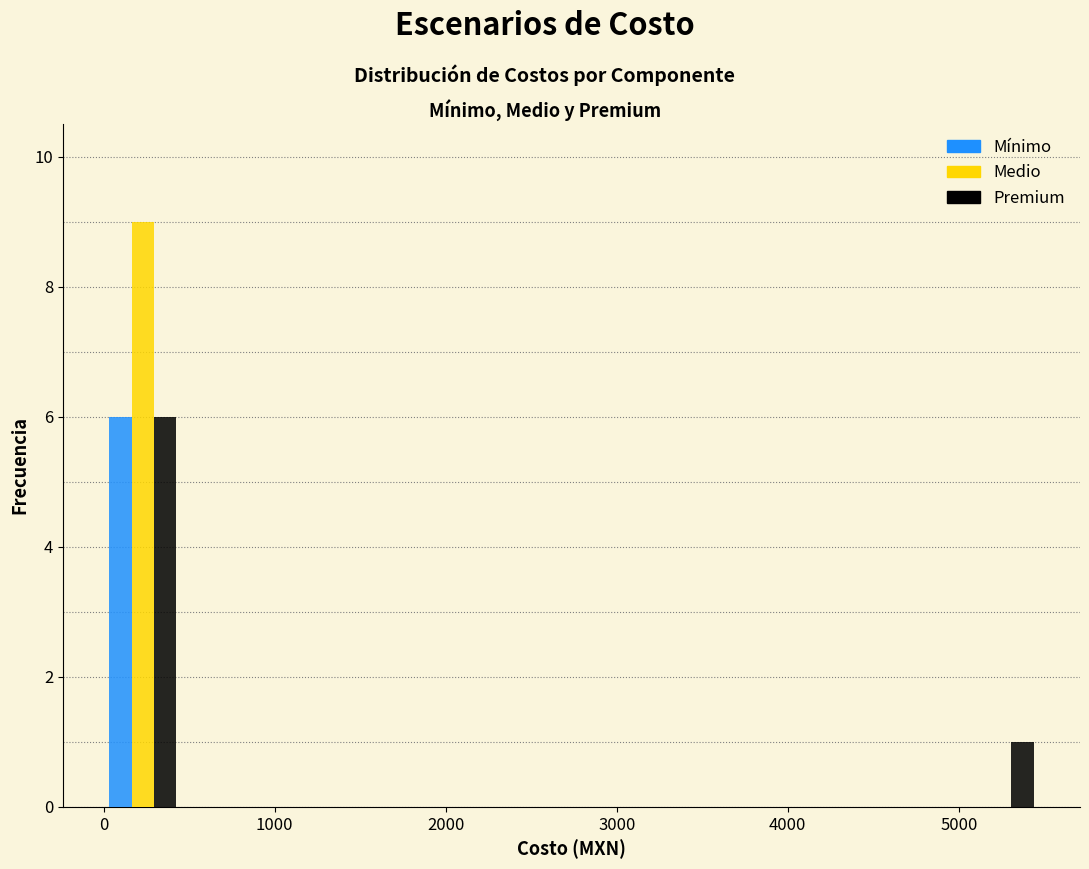

In the Mínimo series, which range on the x-axis has the tallest bar?

0 to 500